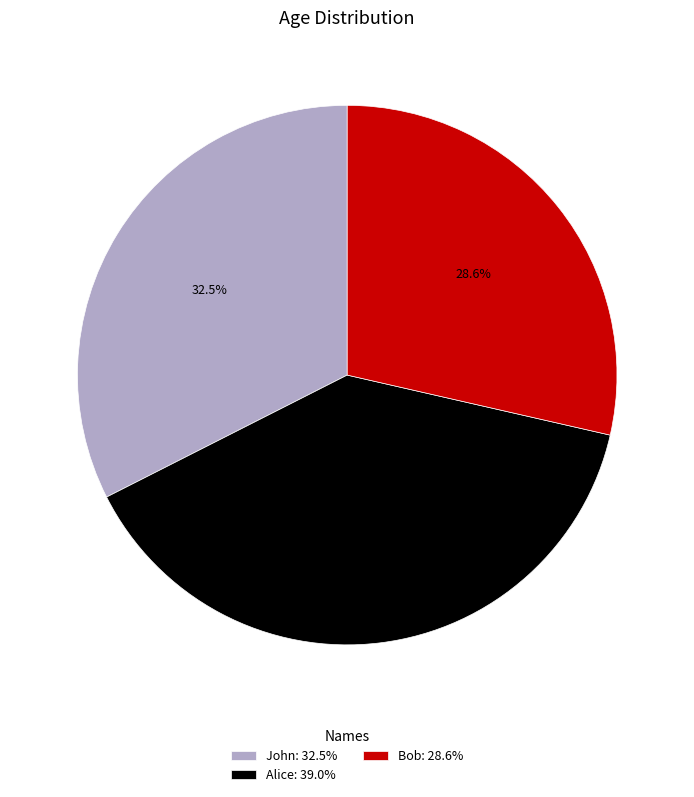

What is the ratio of the value at Alice: 39.0% to the value at John: 32.5%?

1.2